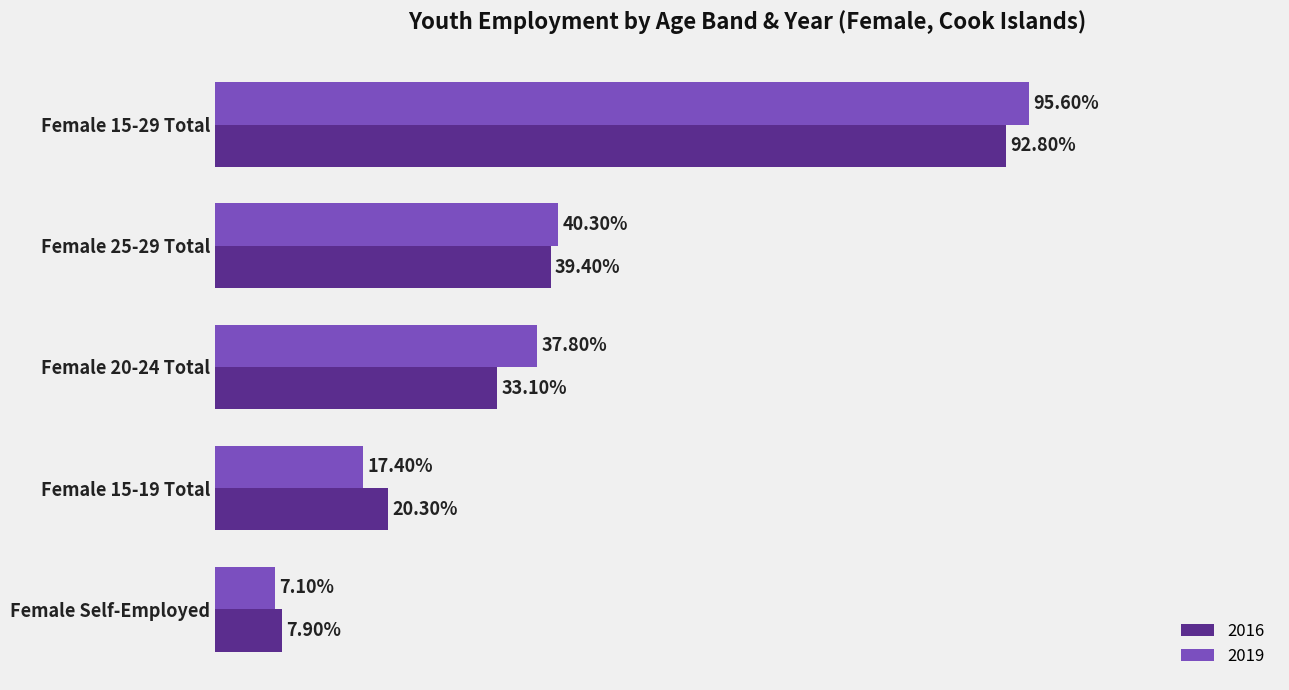

What are all the series names shown in the legend?

2016, 2019